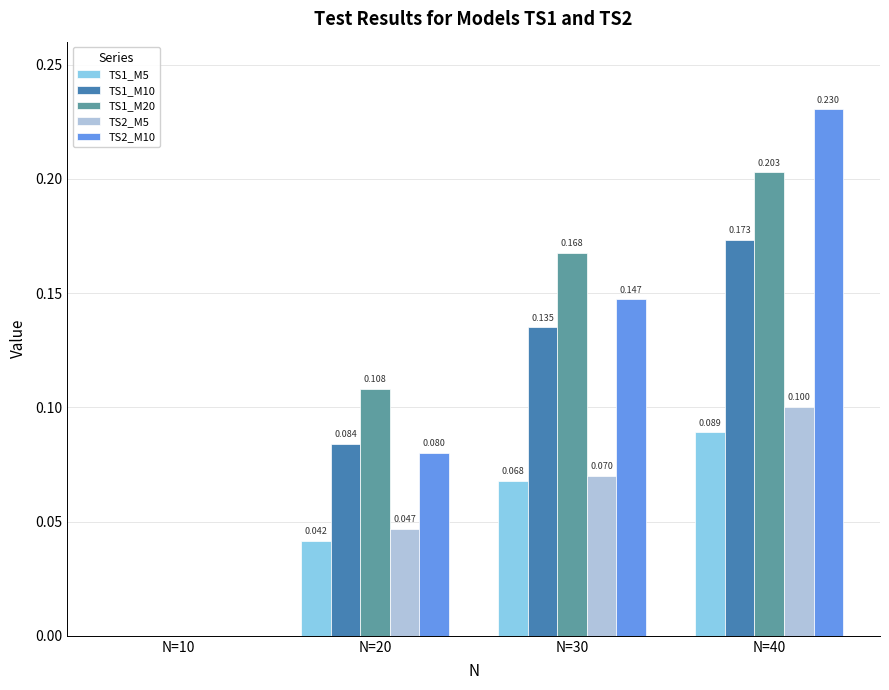

What value does the TS2_M10 series have at N=30?

0.1